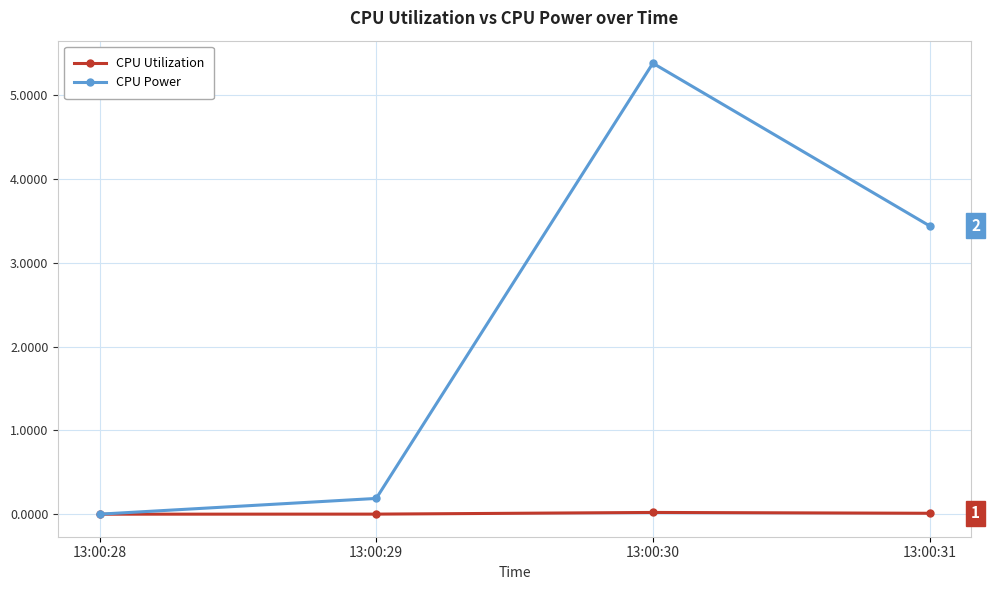

How many series are shown in this chart?

2